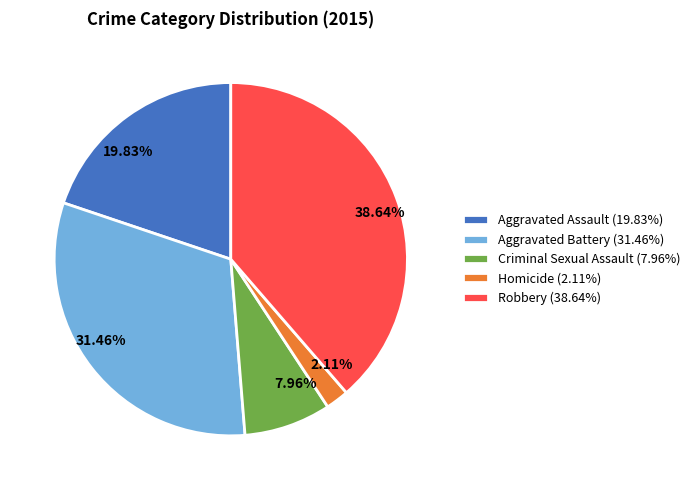

Approximately how many times larger is the value at Criminal Sexual Assault compared to Robbery?

0.2